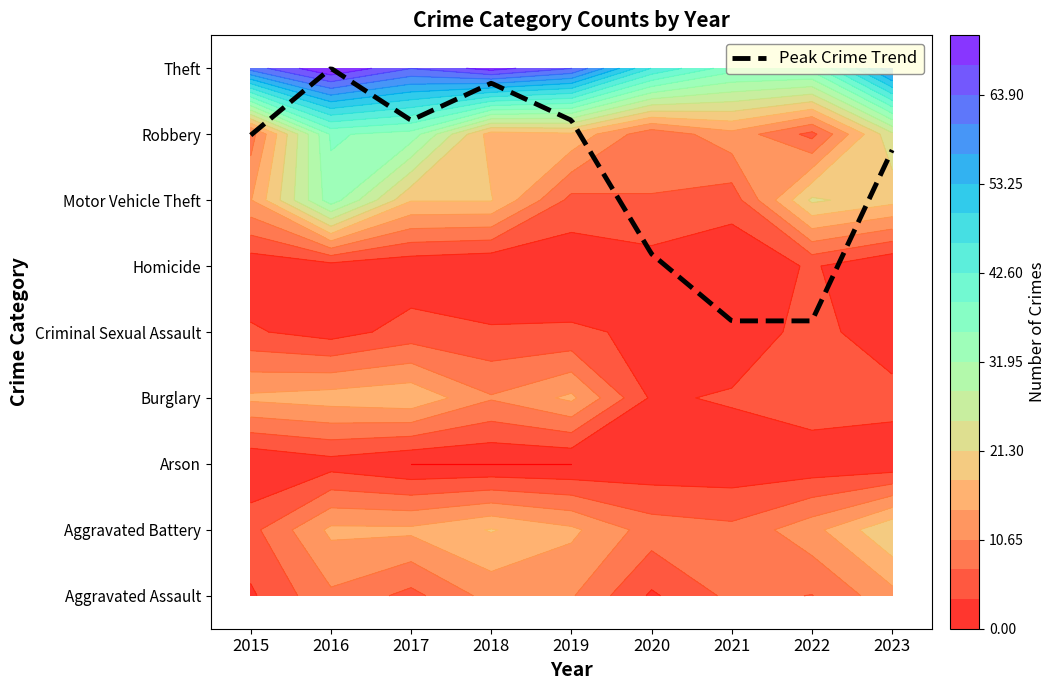

What is the difference between the Aggravated Assault values at 2017 and 2020?

3